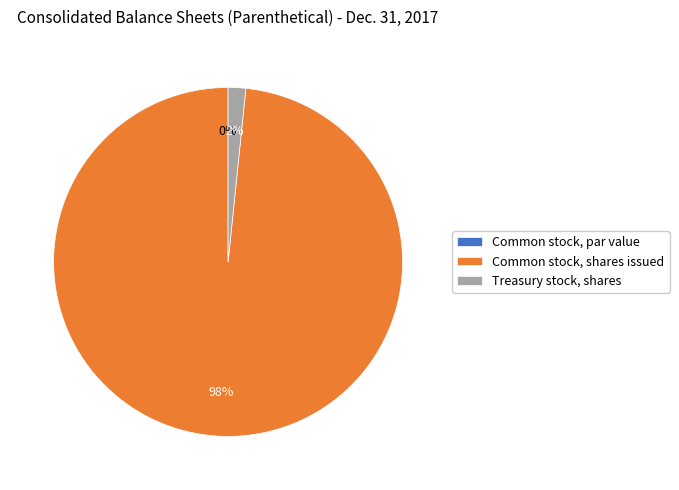

To the nearest percent, what is the difference between the largest and smallest slice percentages?

98%